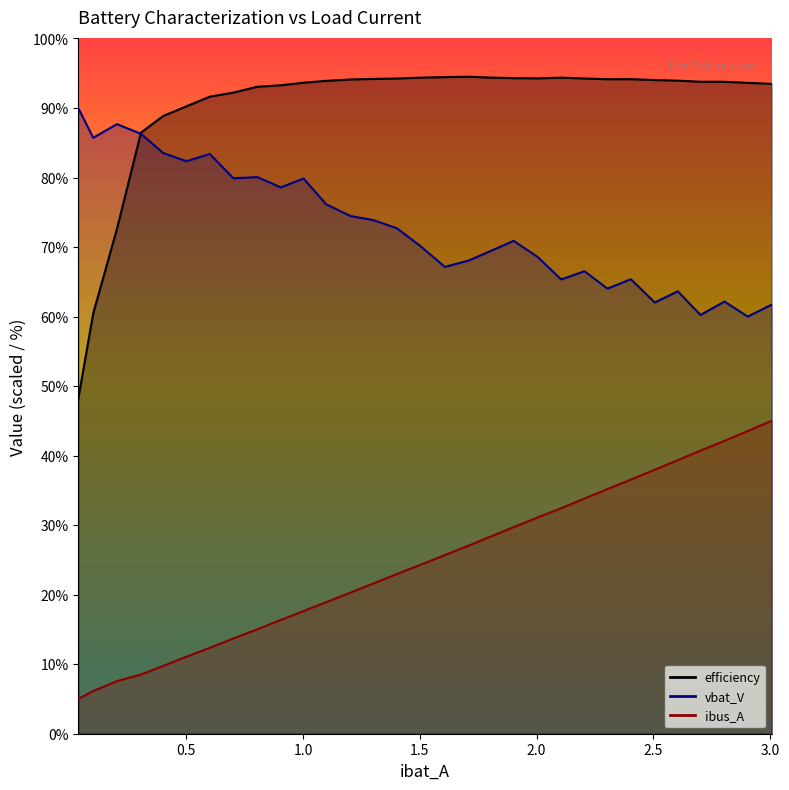

How many lines are shown in the chart?

3